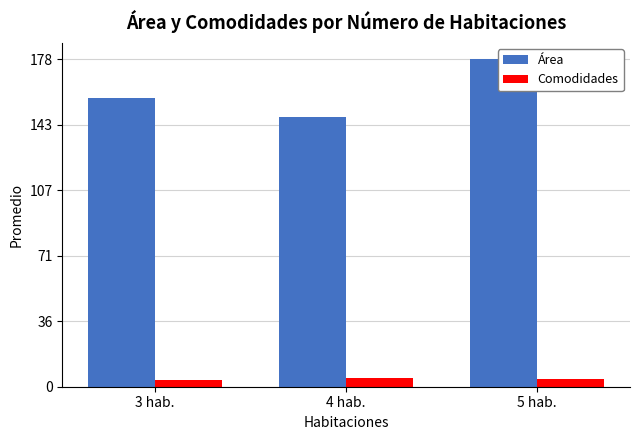

How many values in the Comodidades series are below 4?

1